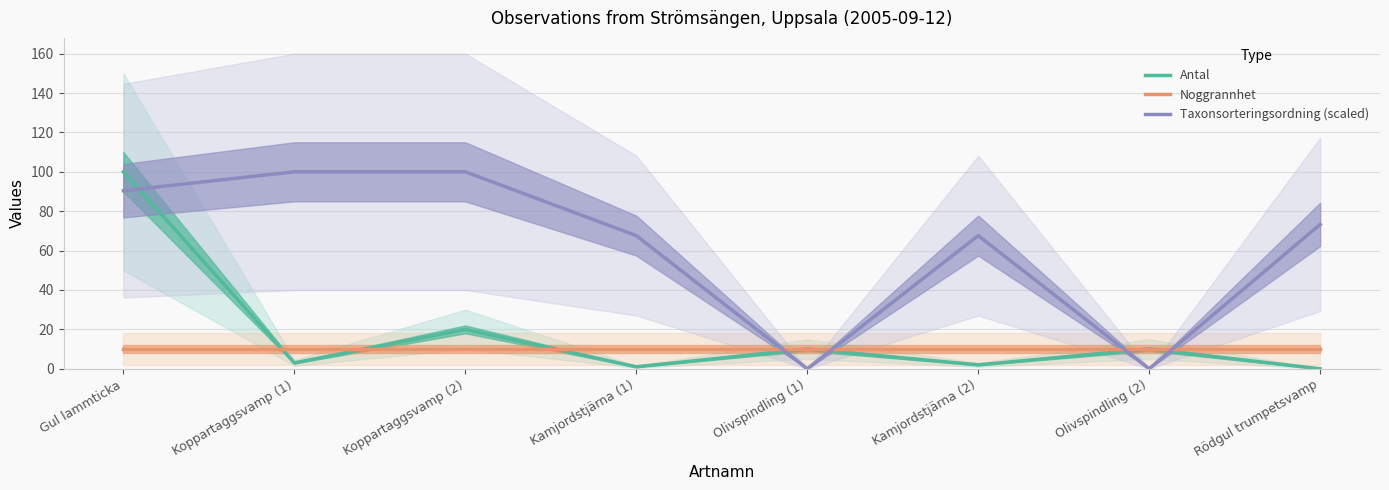

What are all the series names shown in the legend?

Antal, Noggrannhet, Taxonsorteringsordning (scaled)